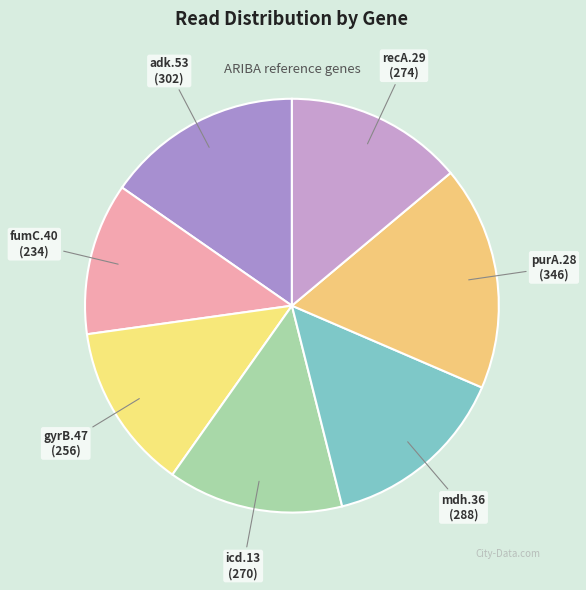

Does purA.28 account for over 50% of the chart?

No